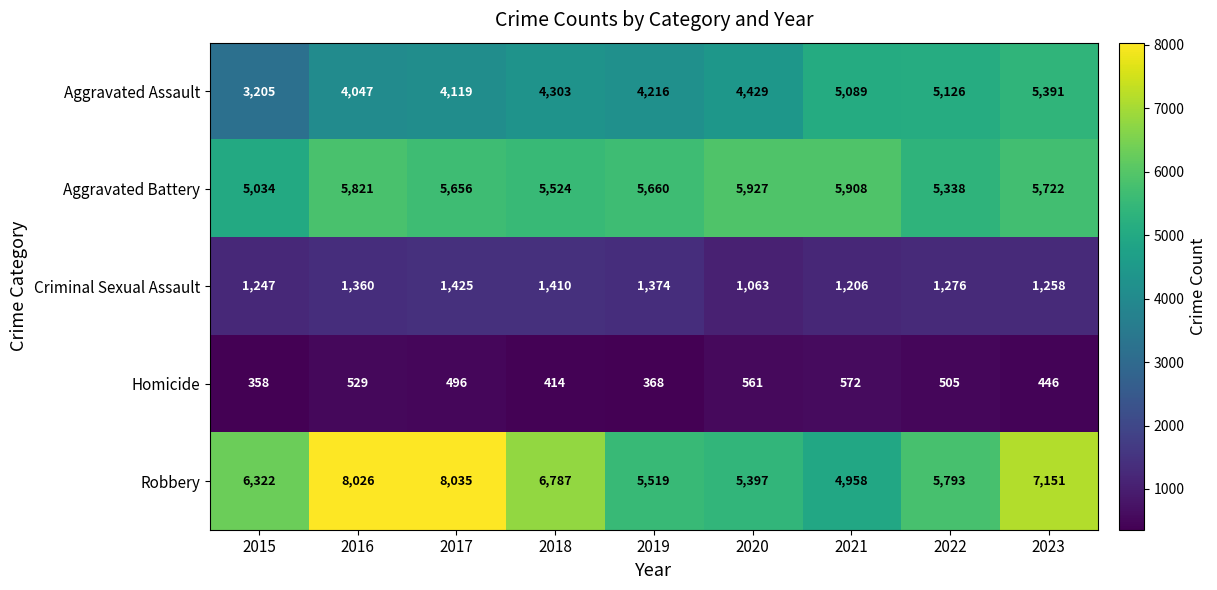

Which category has the highest value in the Criminal Sexual Assault series?

2017